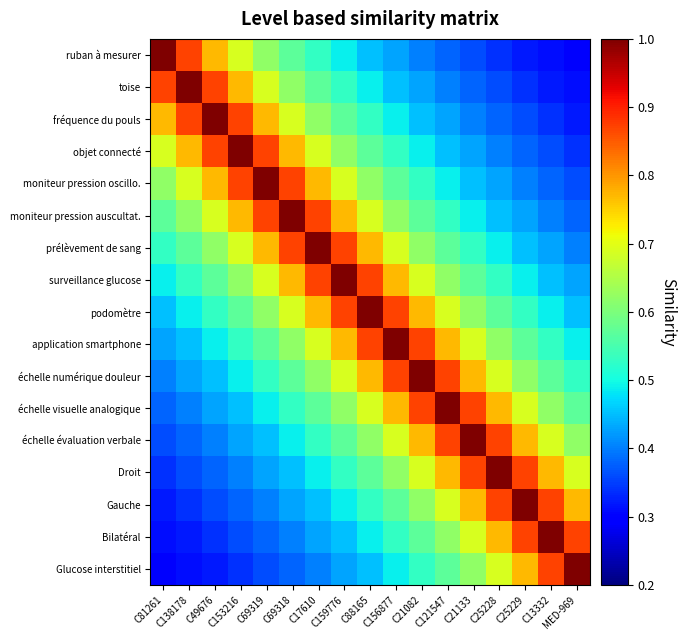

What is the total value across all series at C17610?

10.9